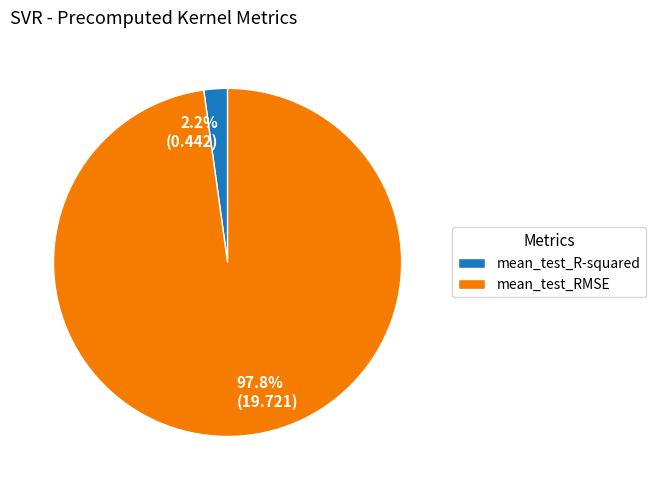

Which has a higher value, mean_test_RMSE or mean_test_R-squared?

mean_test_RMSE